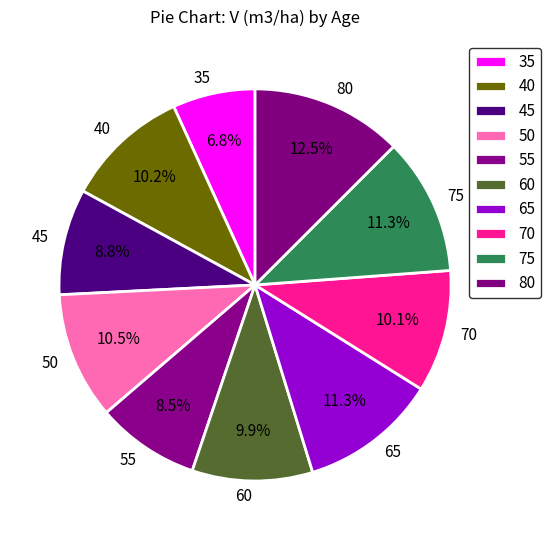

True or false: 80 accounts for 3% of the total.

False